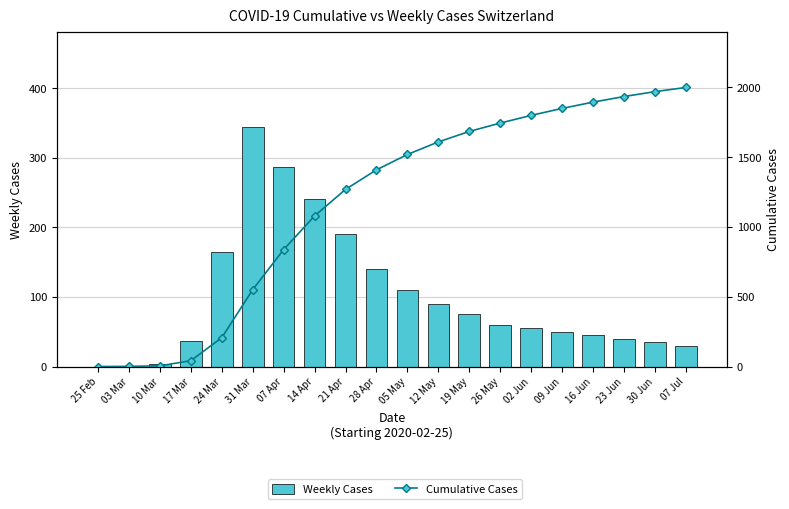

Rank the series by their maximum value, from lowest to highest.

Weekly Cases, Cumulative Cases